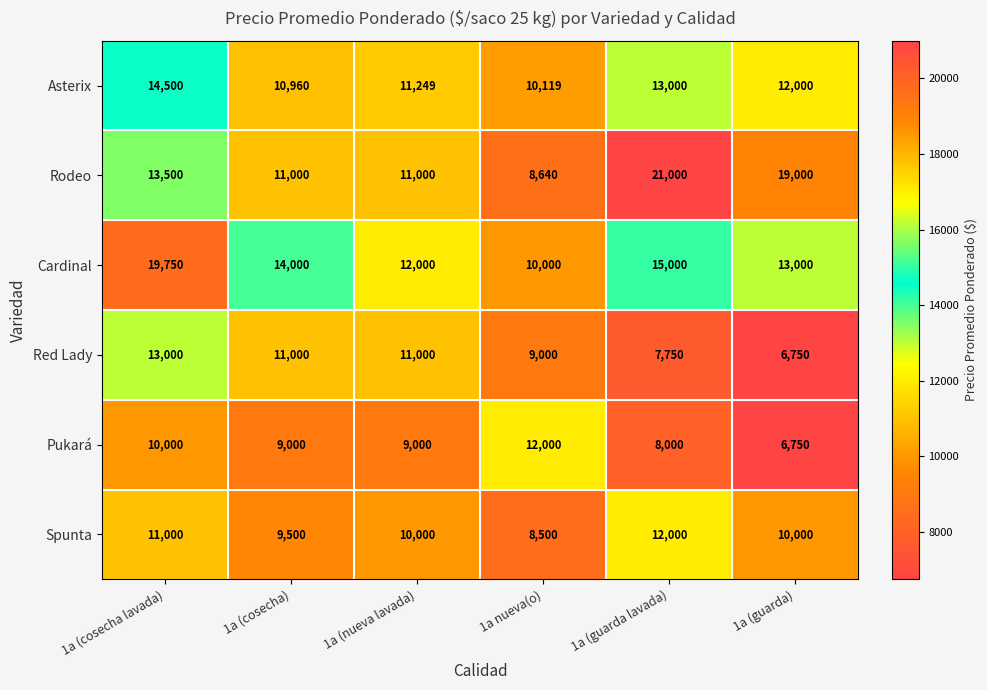

List the labels in order of Asterix value, largest first.

1a (cosecha lavada), 1a (guarda lavada), 1a (guarda), 1a (nueva lavada), 1a (cosecha), 1a nueva(o)